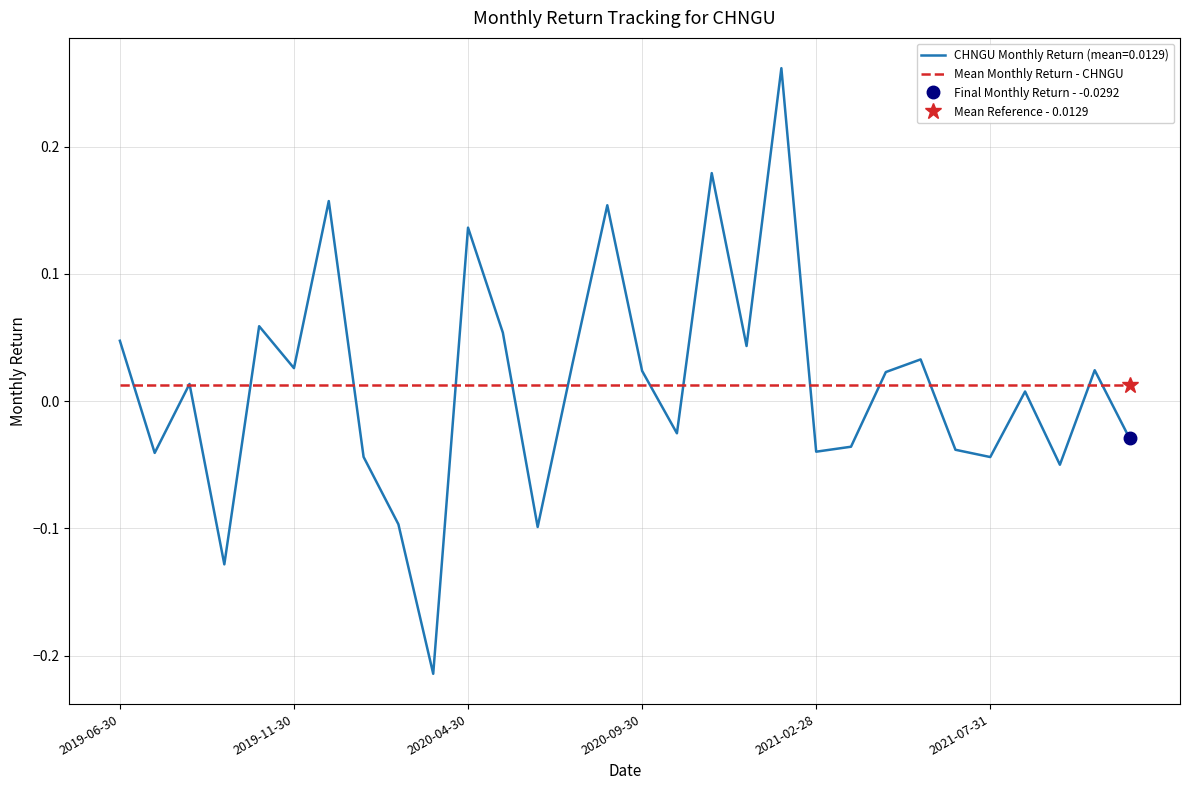

Rank the categories by value from highest to lowest.

2021-01-31, 2020-11-30, 2019-12-31, 2020-08-31, 2020-04-30, 2019-10-31, 2020-05-31, 2019-06-30, 2020-12-31, 2021-05-31, 2020-07-31, 2019-11-30, 2021-10-31, 2020-09-30, 2021-04-30, 2019-08-31, 2021-08-31, 2020-10-31, 2021-11-30, 2021-03-31, 2021-06-30, 2021-02-28, 2019-07-31, 2020-01-31, 2021-07-31, 2021-09-30, 2020-02-29, 2020-06-30, 2019-09-30, 2020-03-31